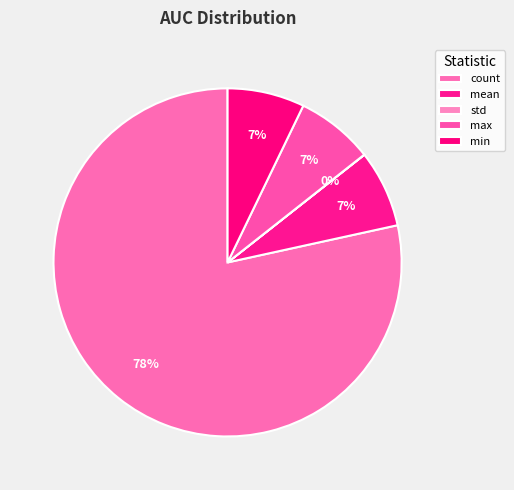

To the nearest percent, what is the difference between the mean and std slice percentages?

7%